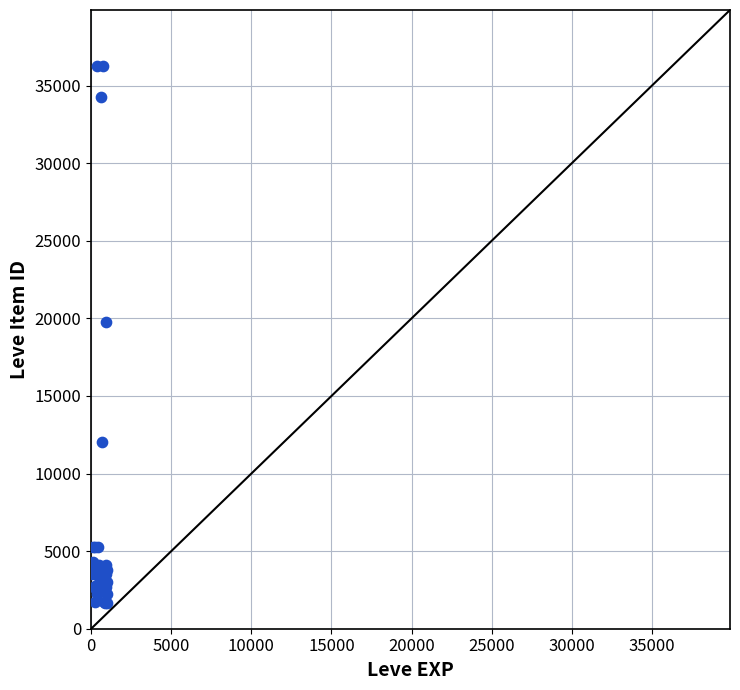

What Y value in the scatter plot is closest to 18967?

19744